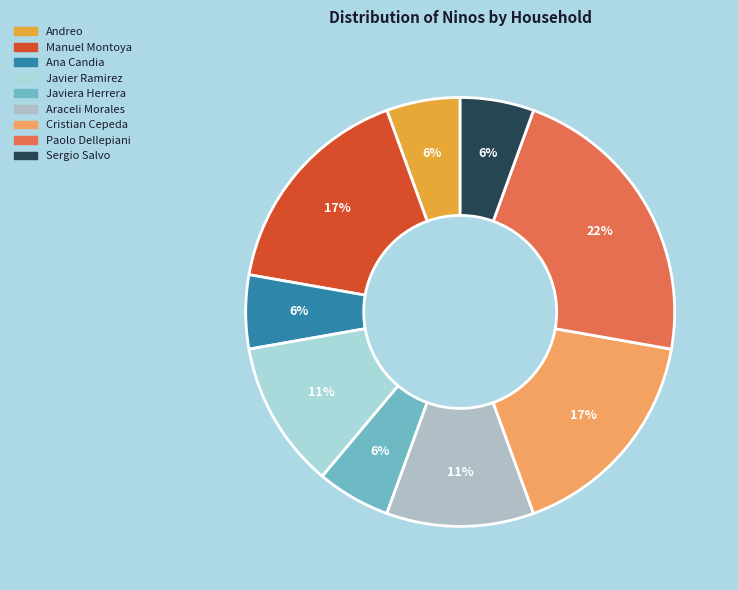

To the nearest percent, what is the combined percentage of Andreo and Manuel Montoya?

22%